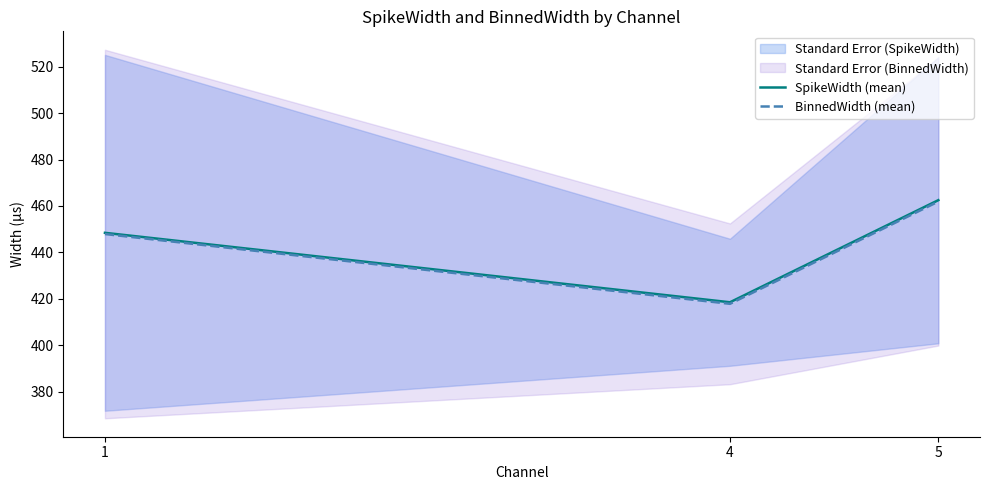

How many data points does each series have?

3